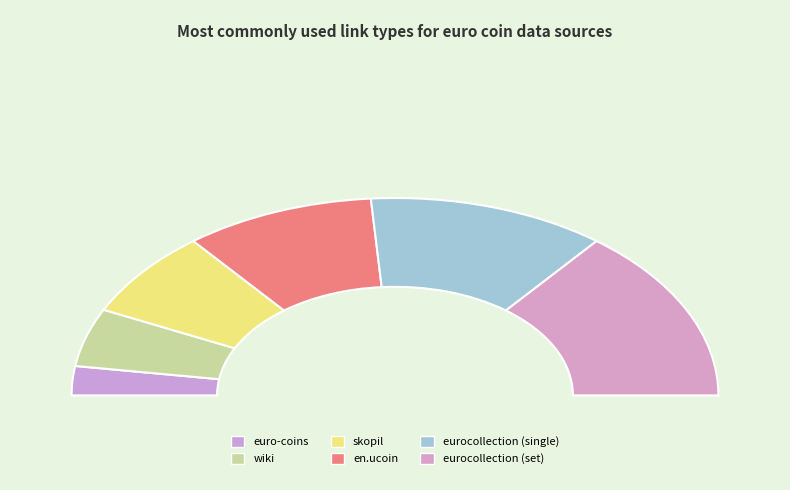

How many segments does this pie chart have?

6